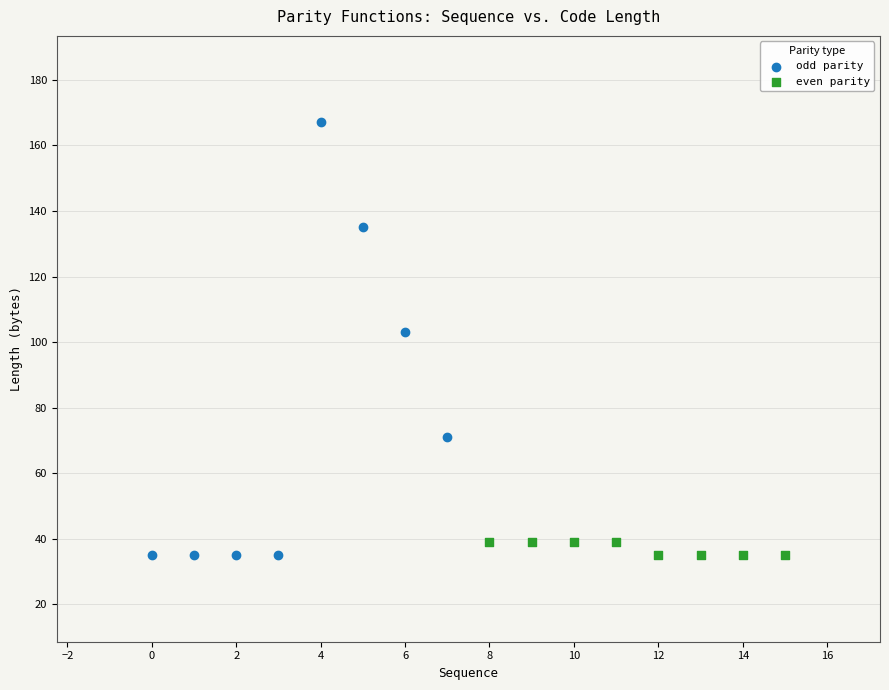

Which series has the widest spread of Y values?

odd parity